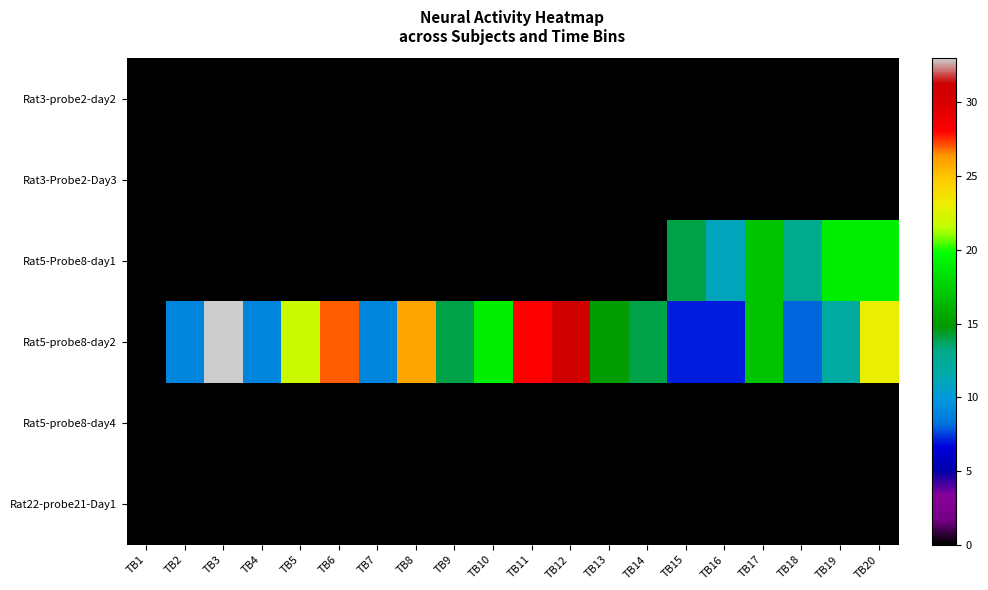

Which series changed the most between TB5 and TB8?

Rat5-probe8-day2